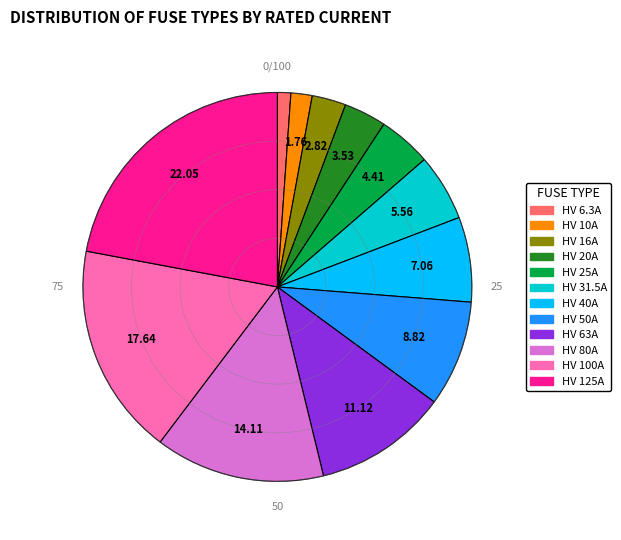

Between HV 10A and HV 50A, which is larger?

HV 50A